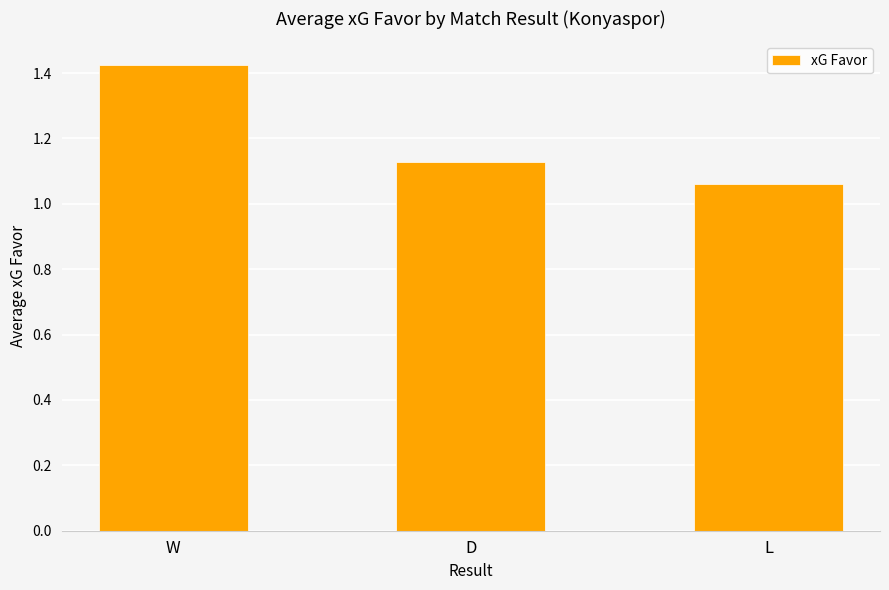

How many bars are there in total?

3